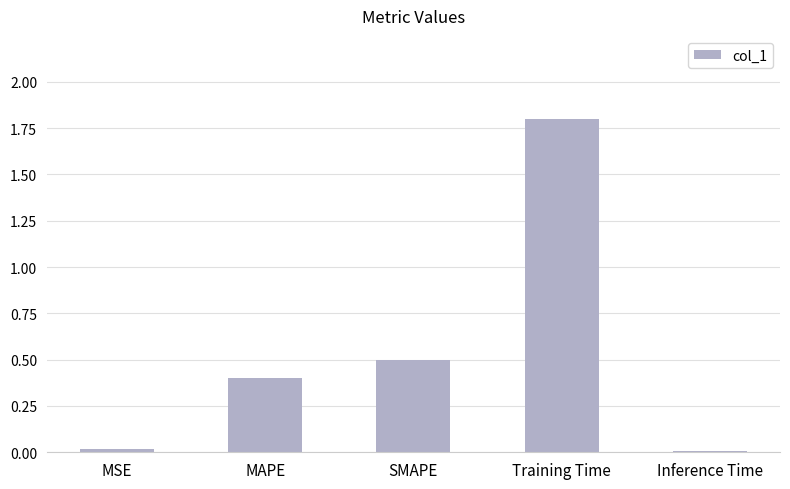

Which has a higher value, MSE or SMAPE?

SMAPE